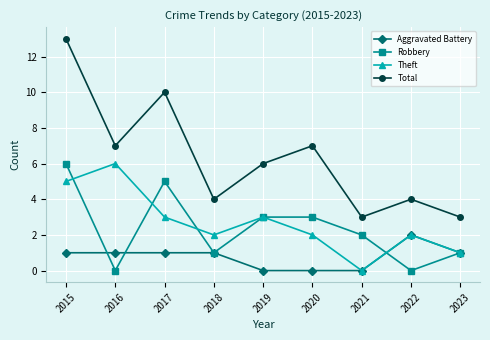

What is the value of the Theft point at the 9th from the left?

1